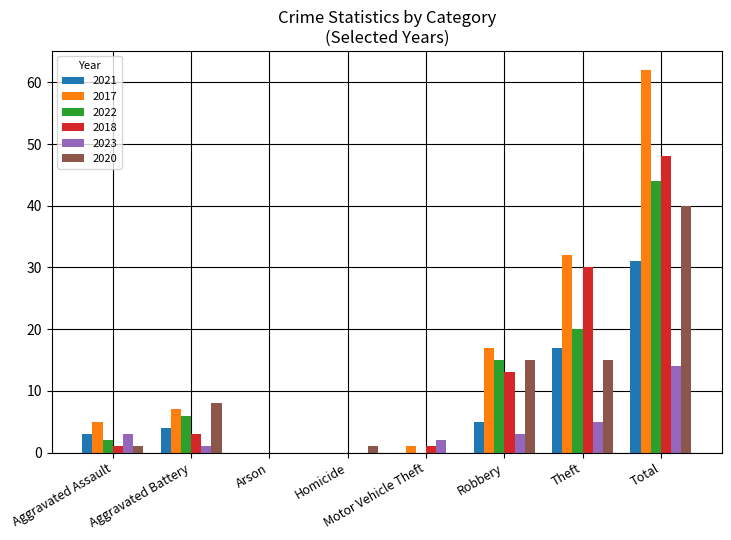

Are the bars grouped side by side (vs. stacked)?

Yes